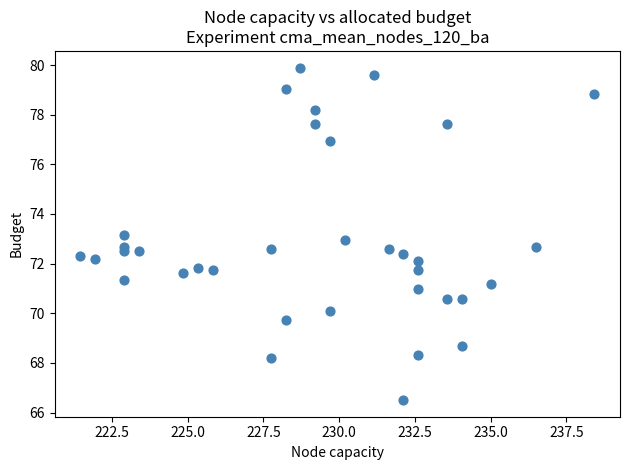

What is the range of Y values (max minus min)?

13.4